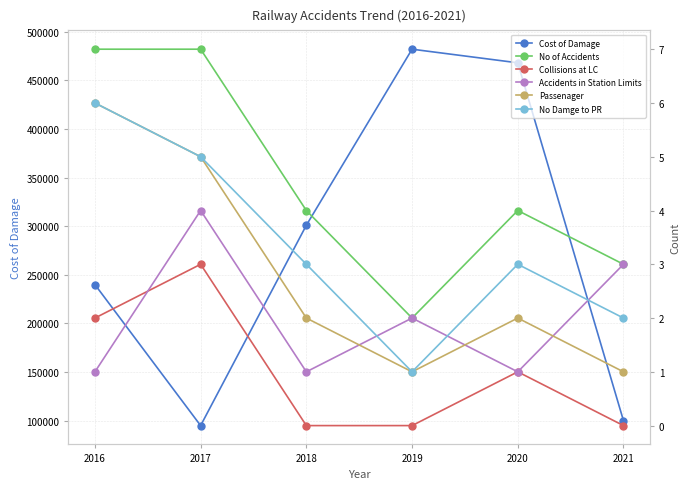

What is the maximum value for Cost of Damage?

482000